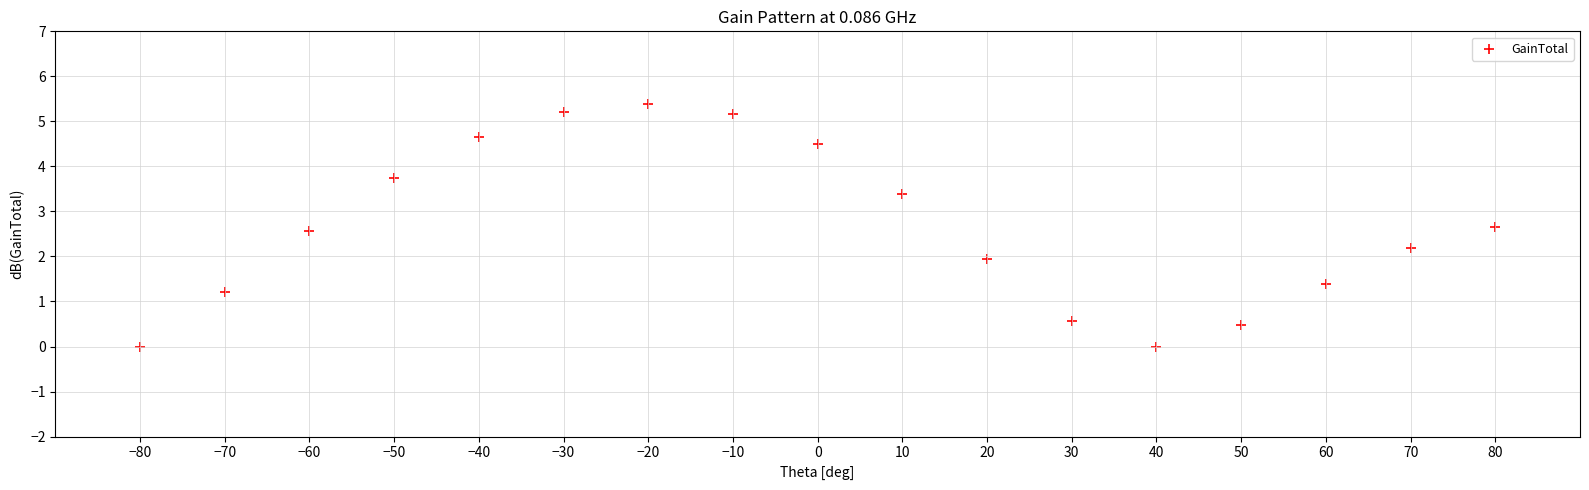

What is the range of Y values (max minus min)?

5.4